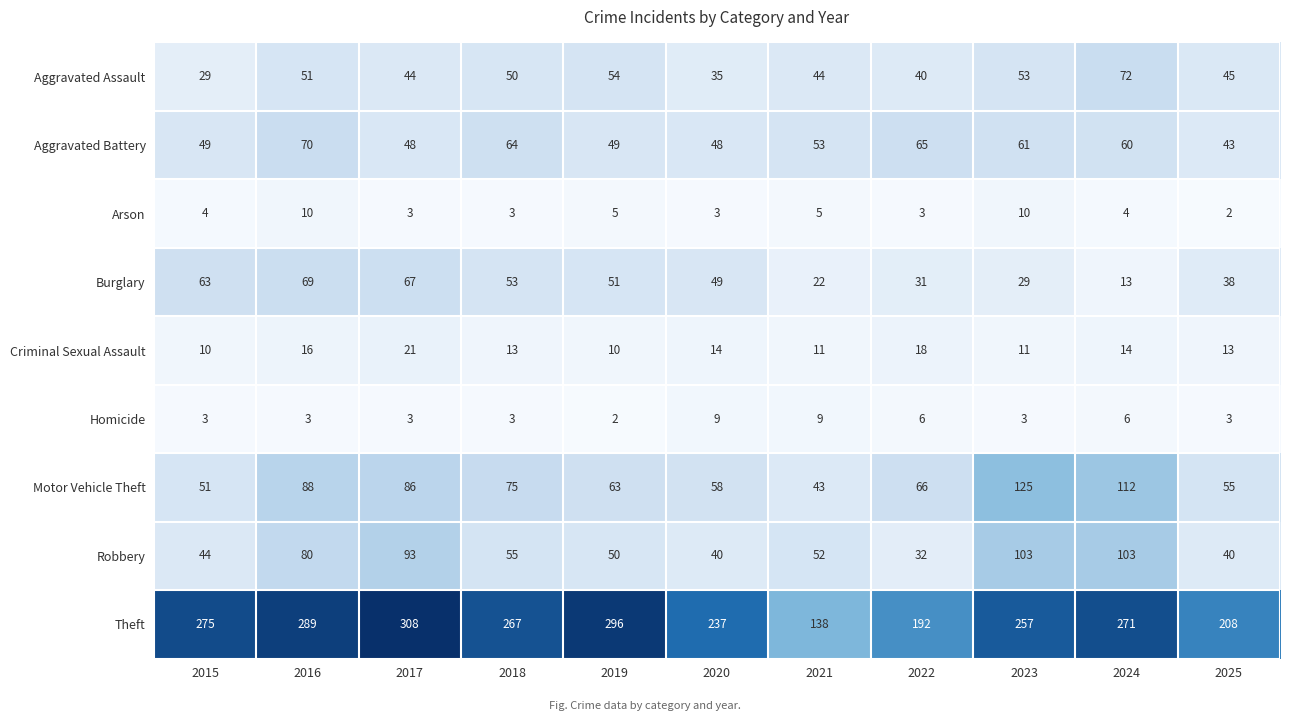

Count the number of categories in the chart.

11